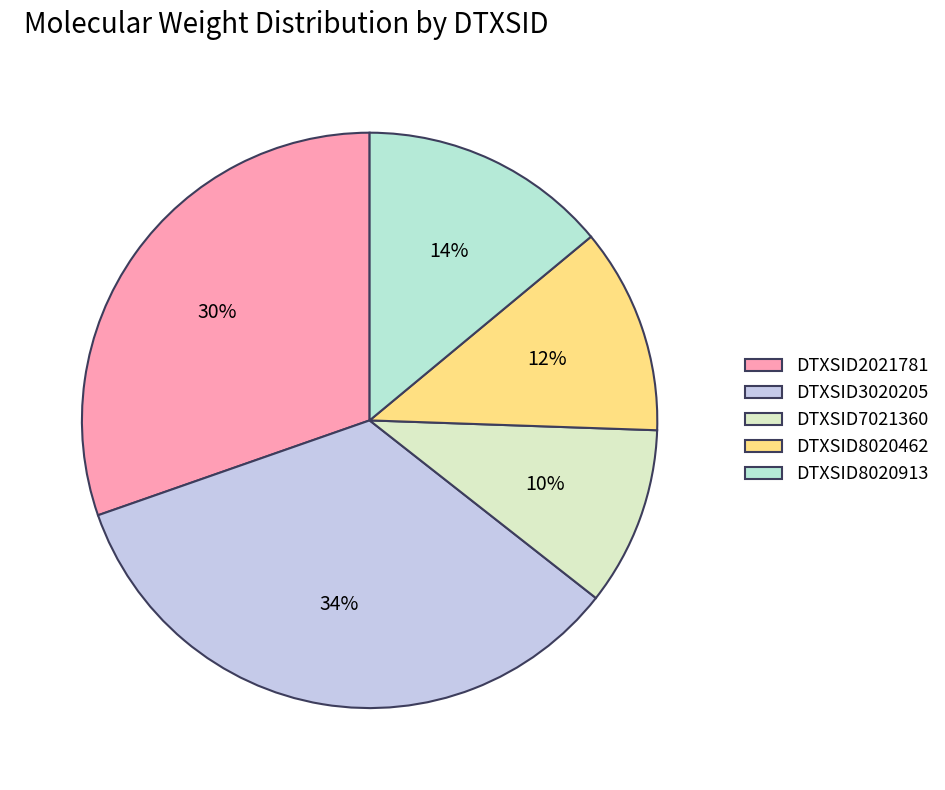

To the nearest percent, what is the average slice percentage?

20%